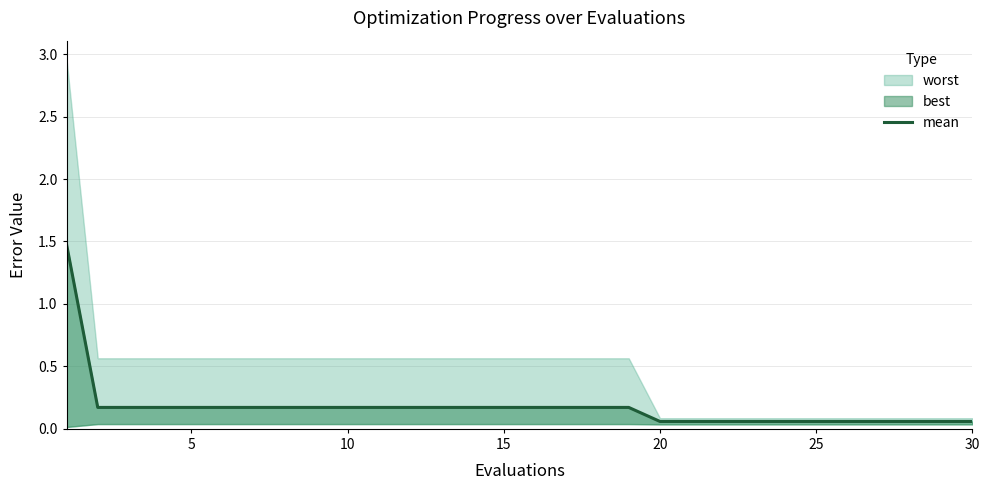

Between 20 and 25, which is larger?

20